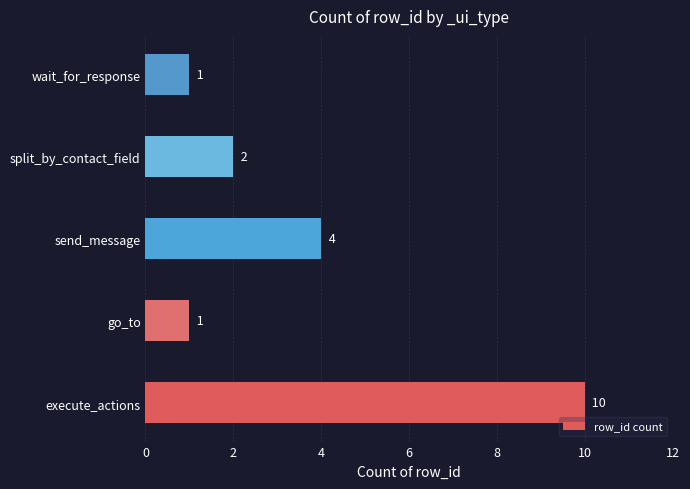

How many distinct data groups are displayed?

1